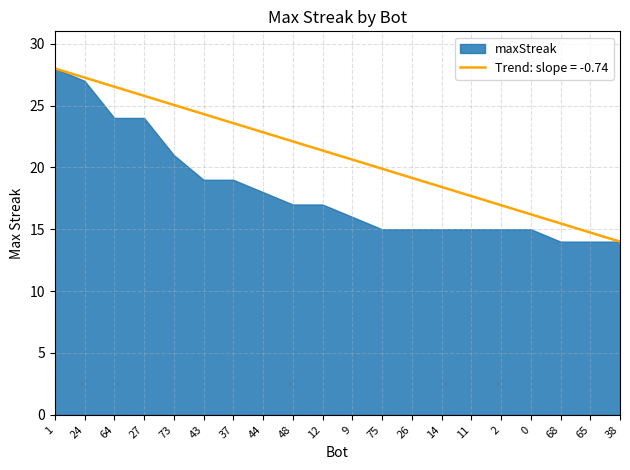

How many lines are shown in the chart?

1